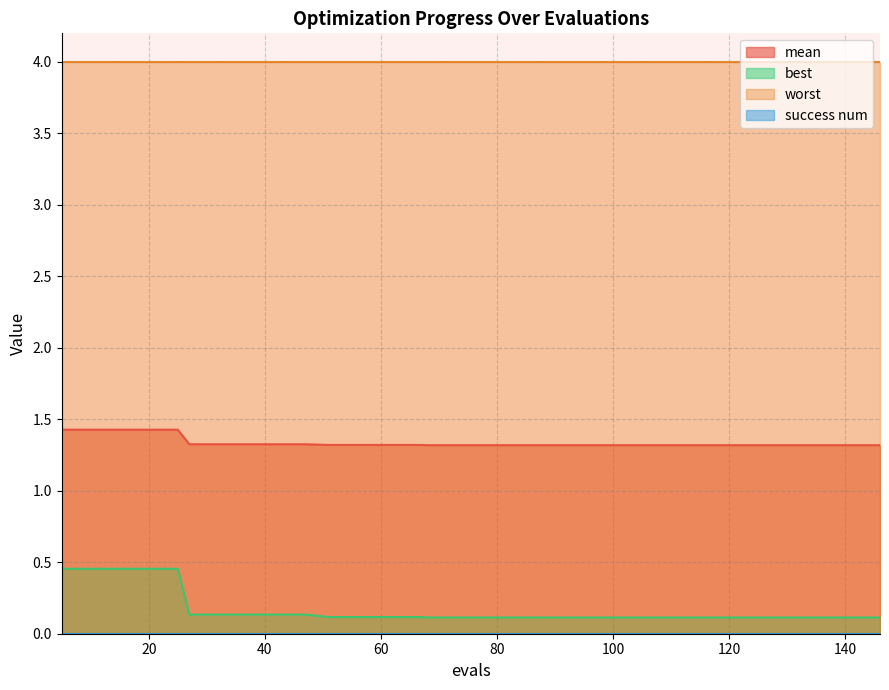

What is the sum of all best values?

6.7